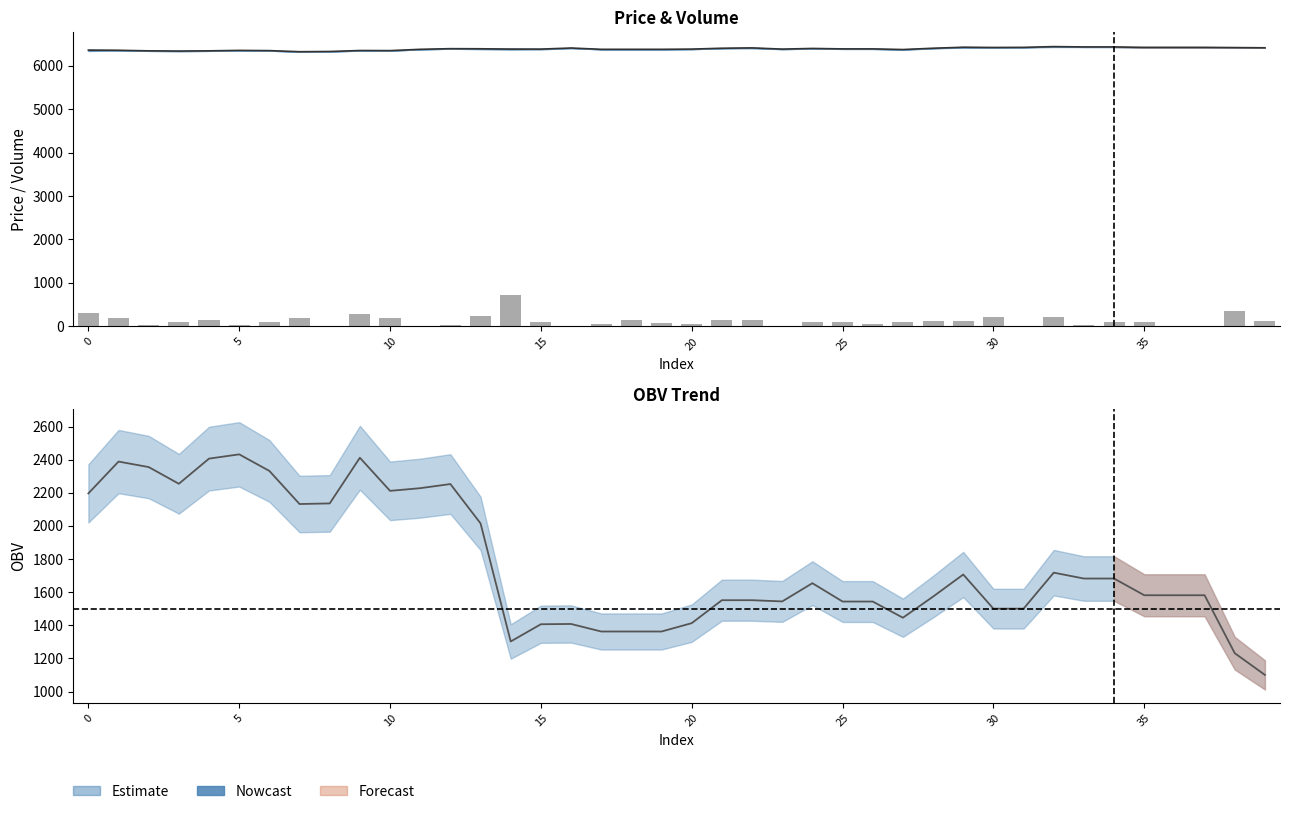

Rank the series at 19 from lowest to highest value.

volume, OBV